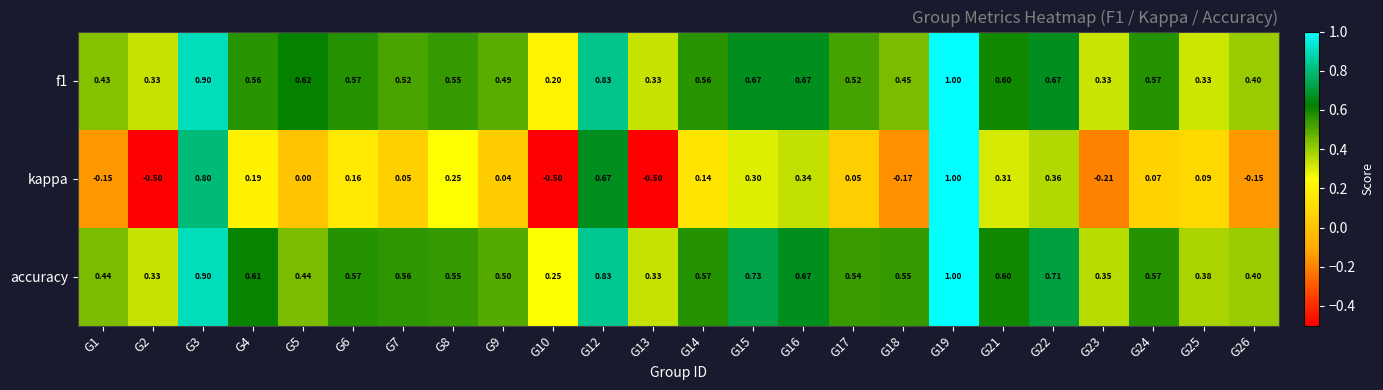

Which series has the largest total across all categories?

accuracy